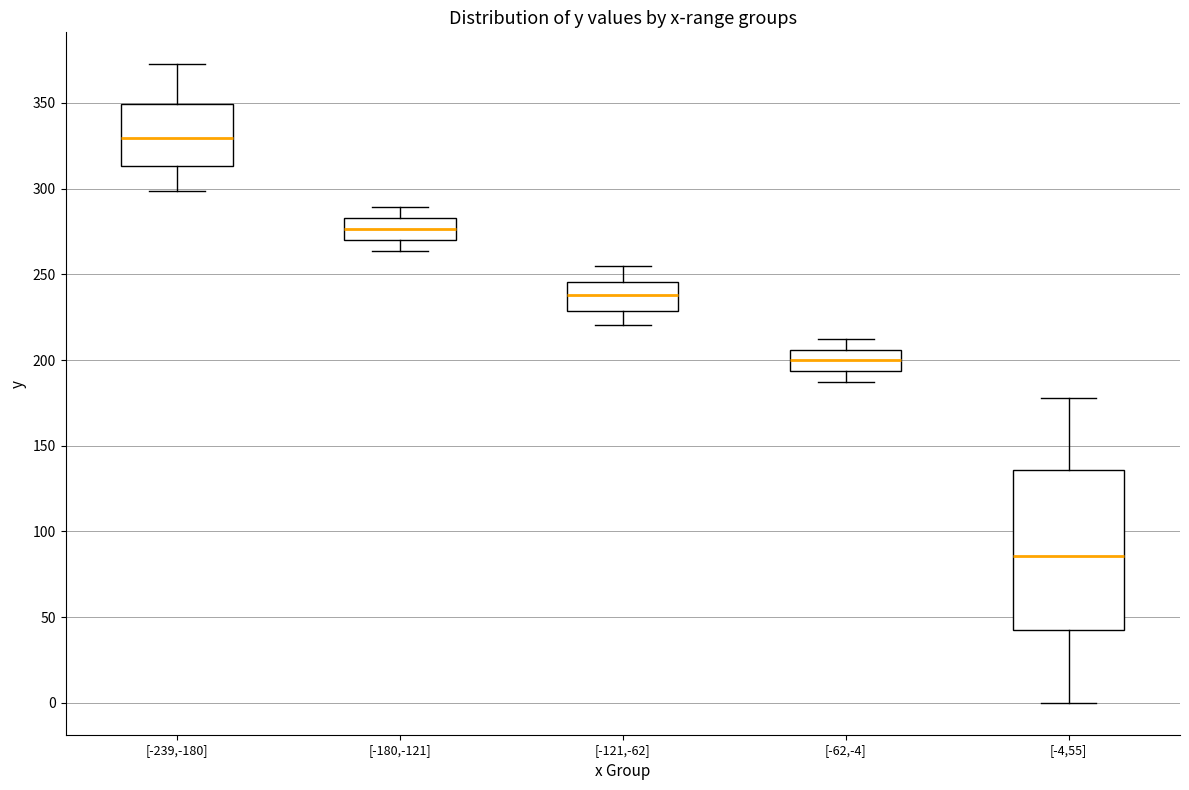

Which box's median line is the lowest?

[-4,55]